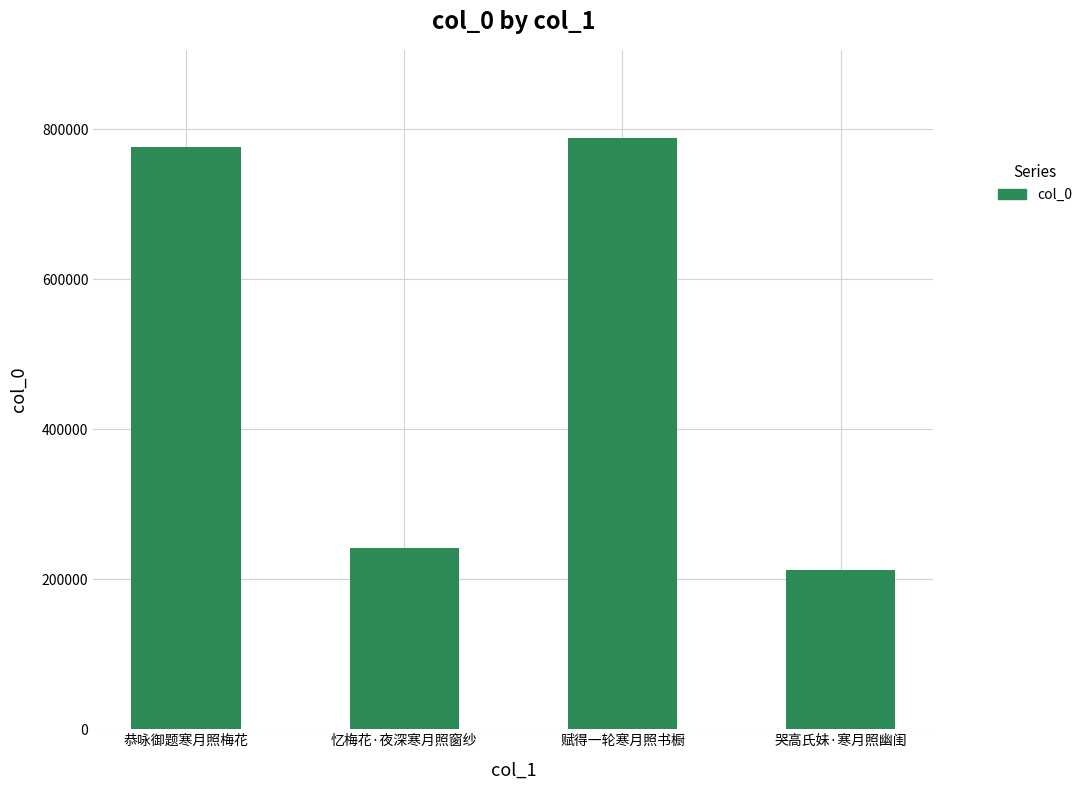

List the labels in order of value, smallest first.

哭高氏妹·寒月照幽闺, 忆梅花·夜深寒月照窗纱, 恭咏御题寒月照梅花, 赋得一轮寒月照书橱